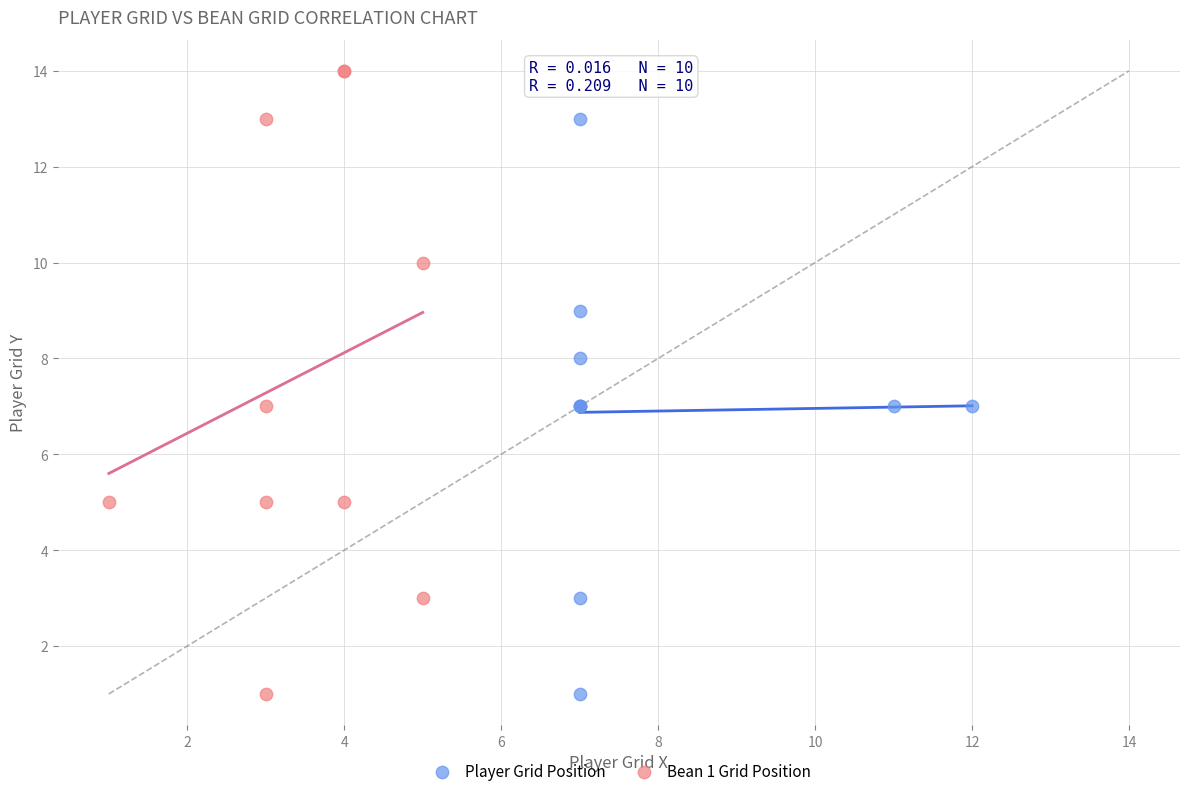

Which series has the largest Y range (max minus min)?

Bean 1 Grid Position